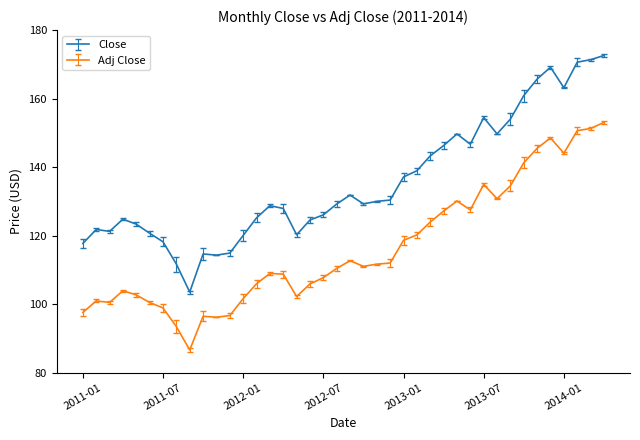

What is the sum of all Close values?

5423.8